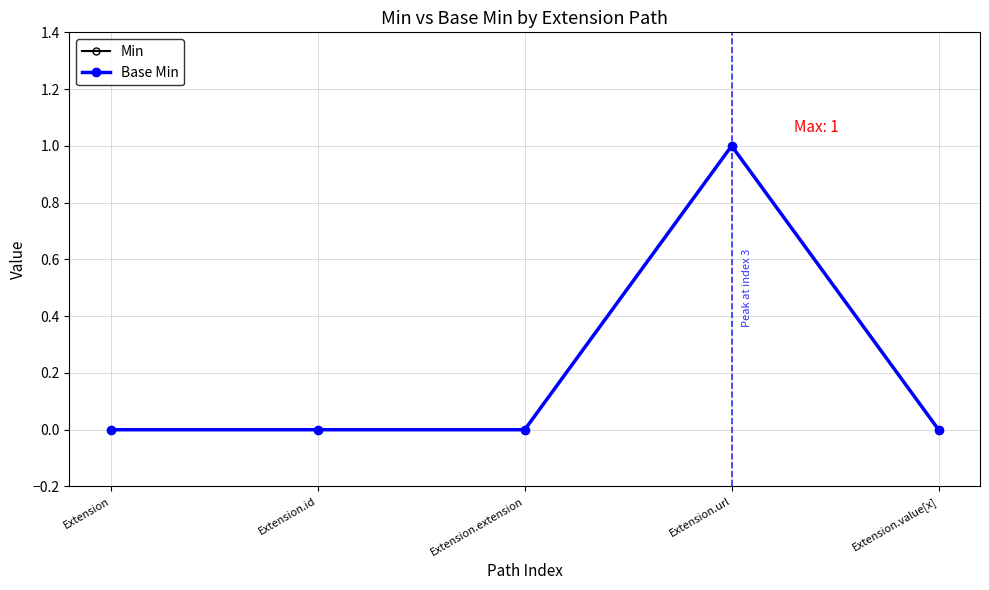

How many lines are shown in the chart?

2